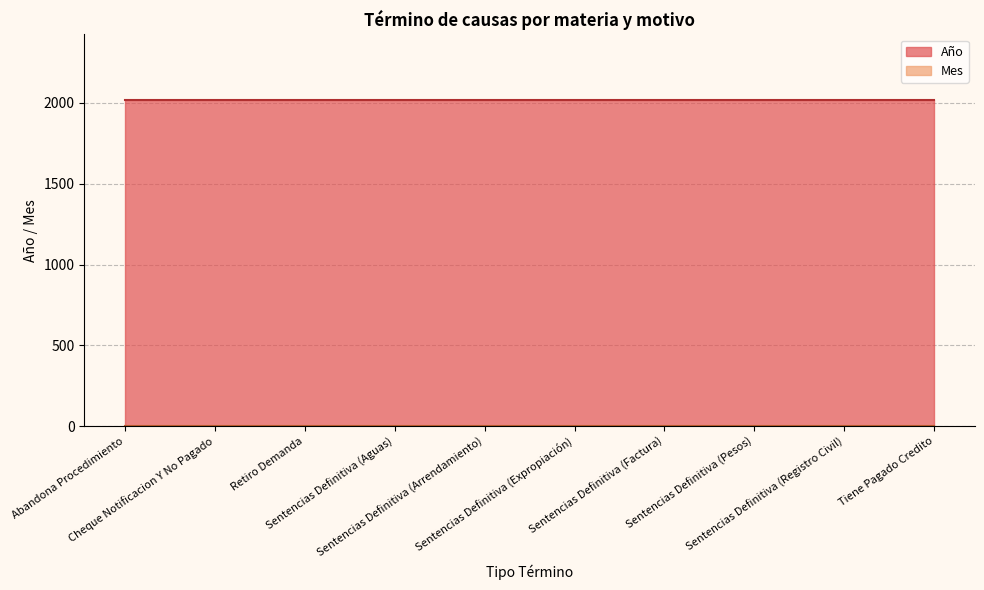

At which label does Mes reach its peak?

Abandona Procedimiento